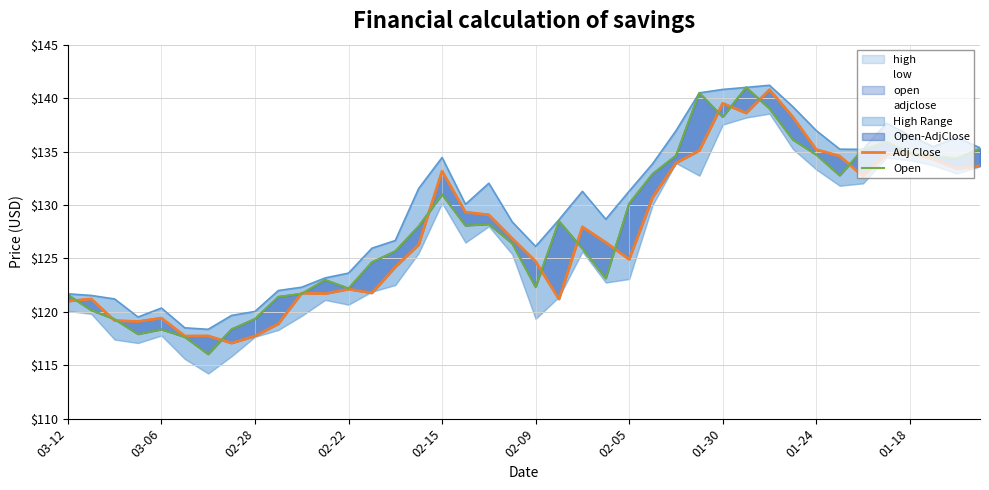

Which series has the widest spread of values?

Open